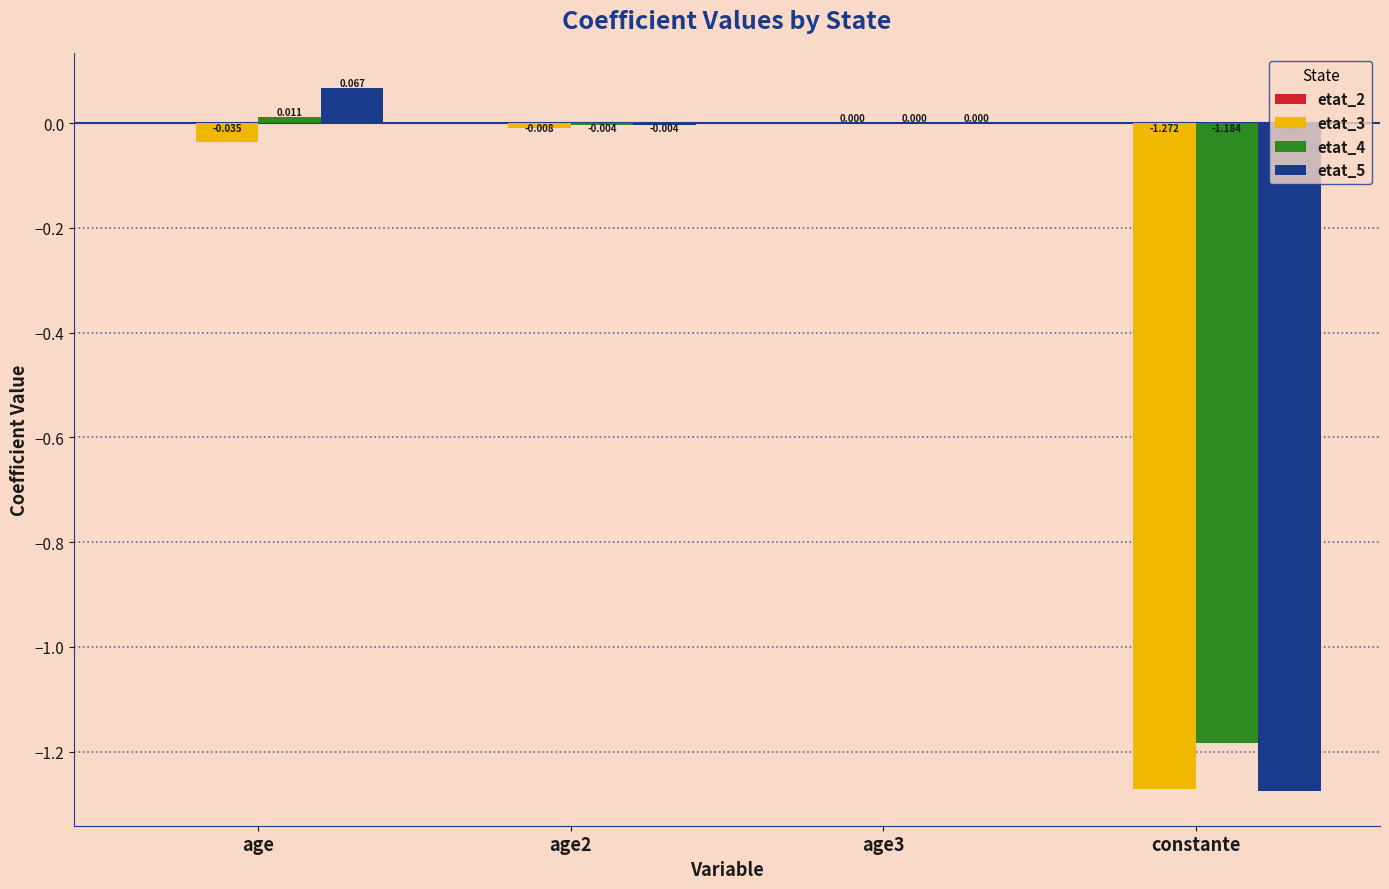

The etat_3 series shows 0.0 at age3. True or false?

True